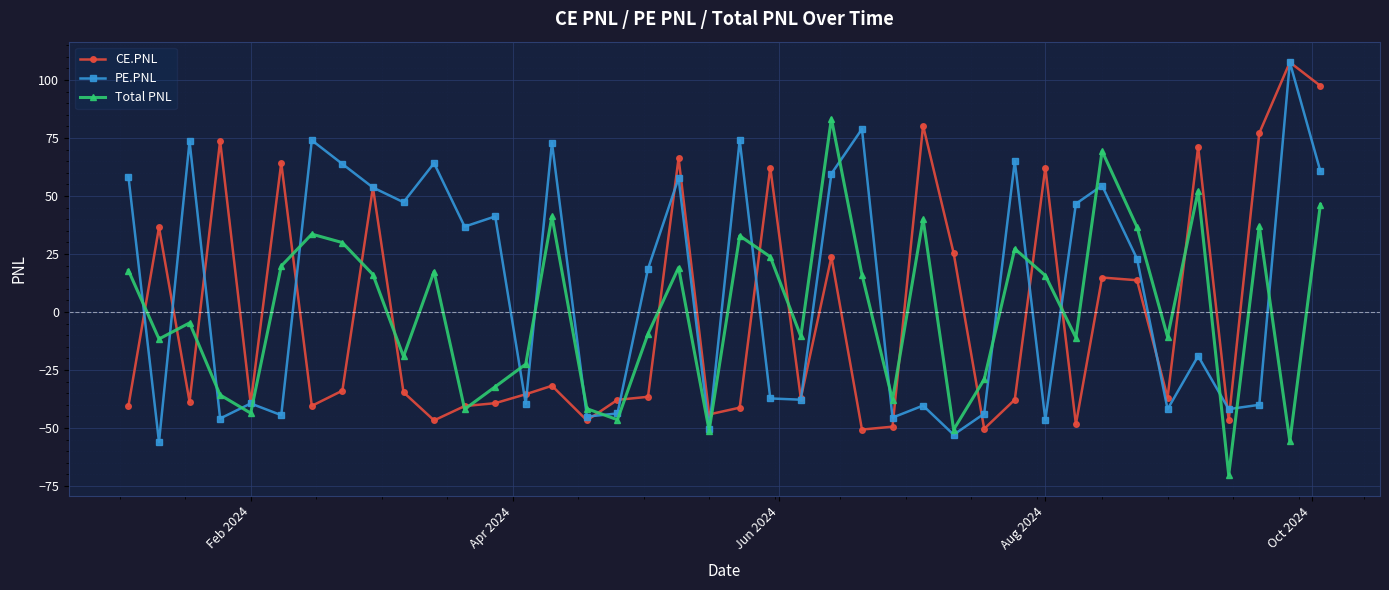

In PE.PNL, how many points are lower than both neighbors (excluding endpoints)?

14